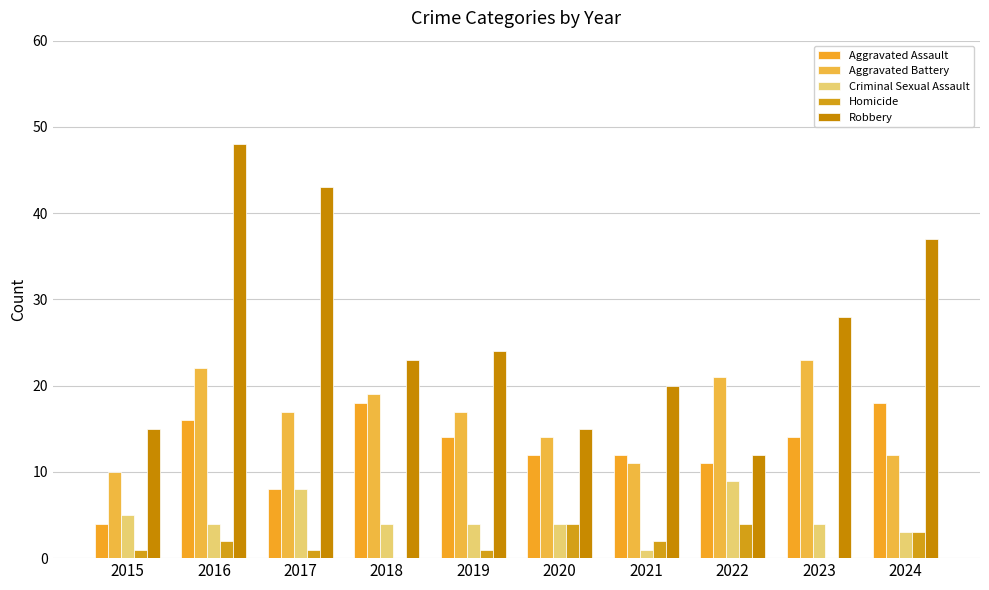

Which series has the largest range (max minus min)?

Robbery